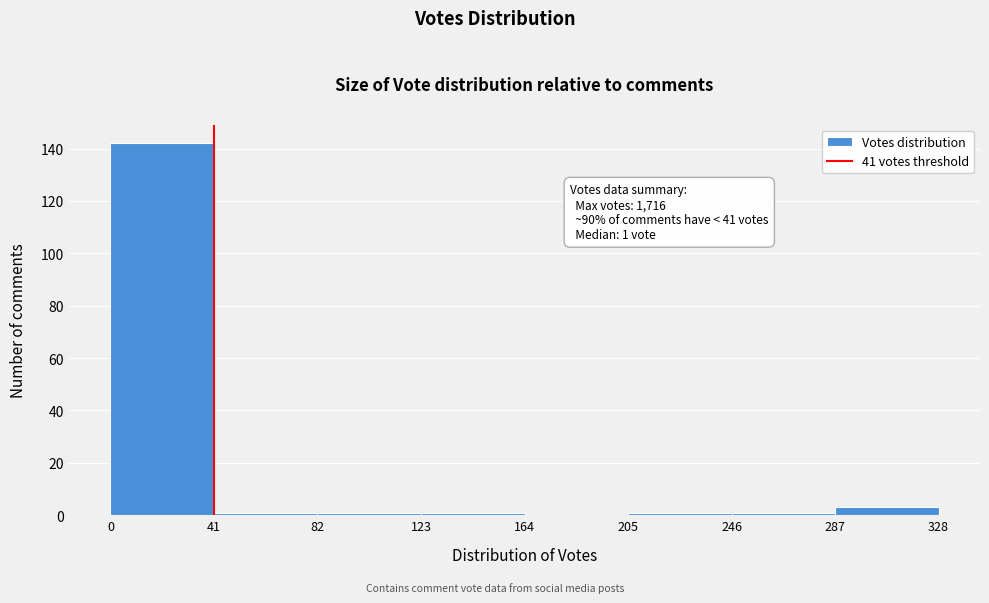

Which range on the x-axis has the tallest bar?

0 to 41